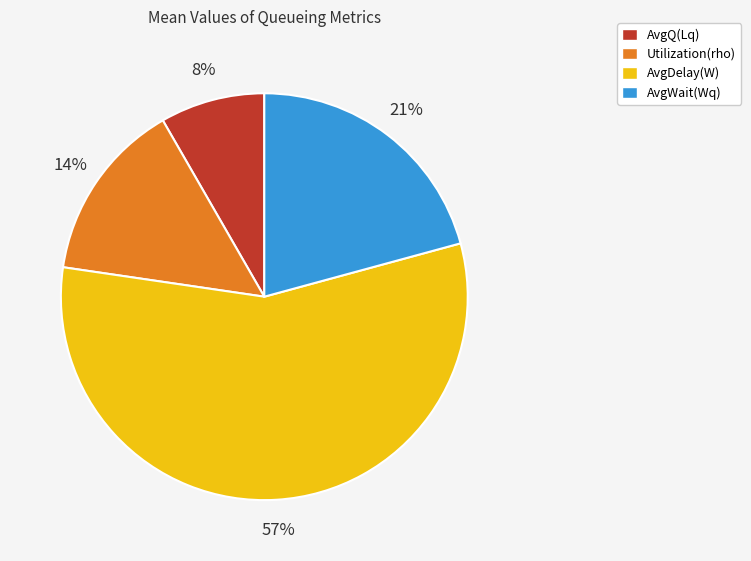

Does any single category account for the majority?

Yes